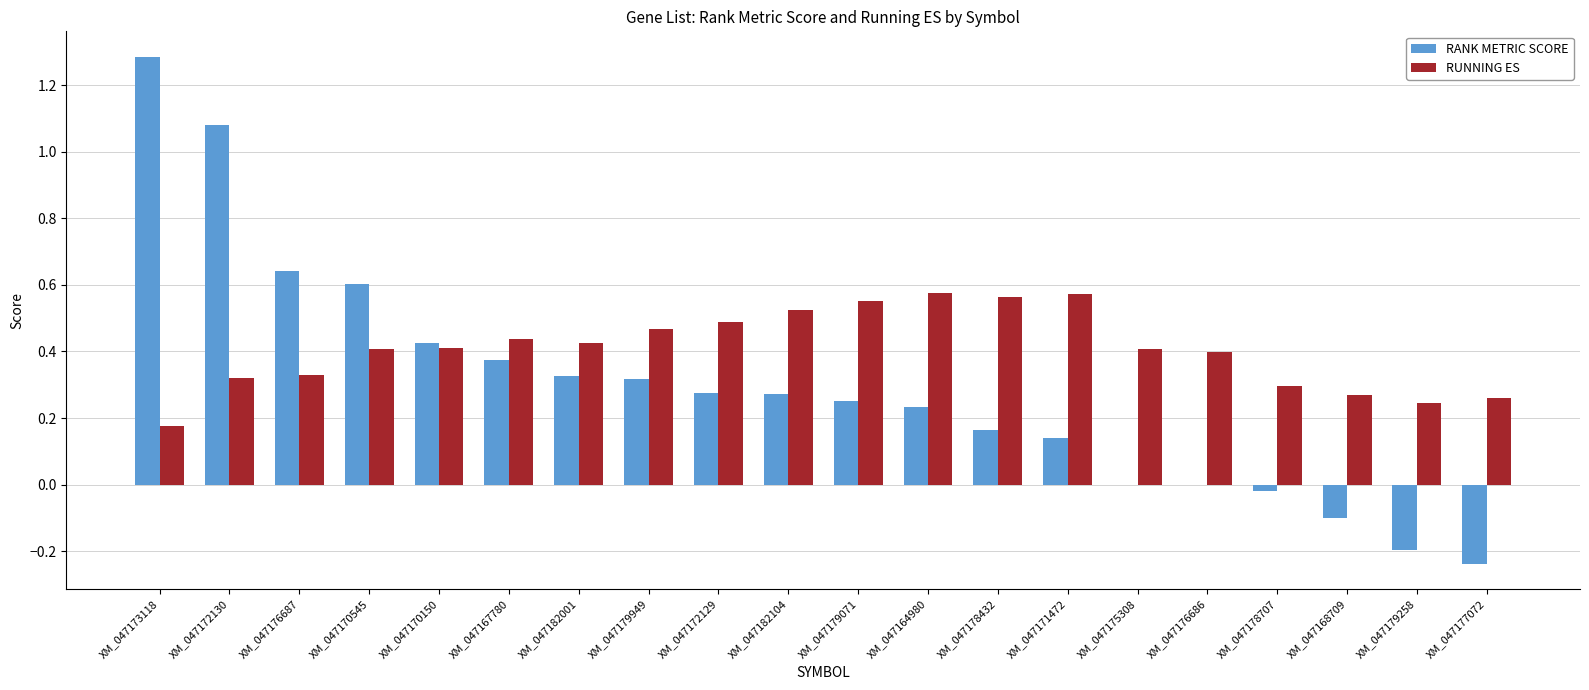

What is the highest value of the RANK METRIC SCORE series?

1.3